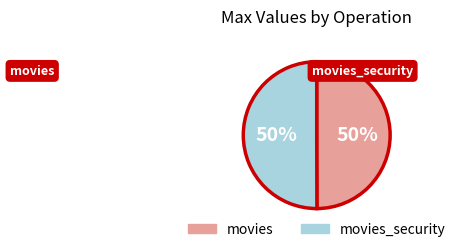

To the nearest percent, what is the average slice percentage?

50%